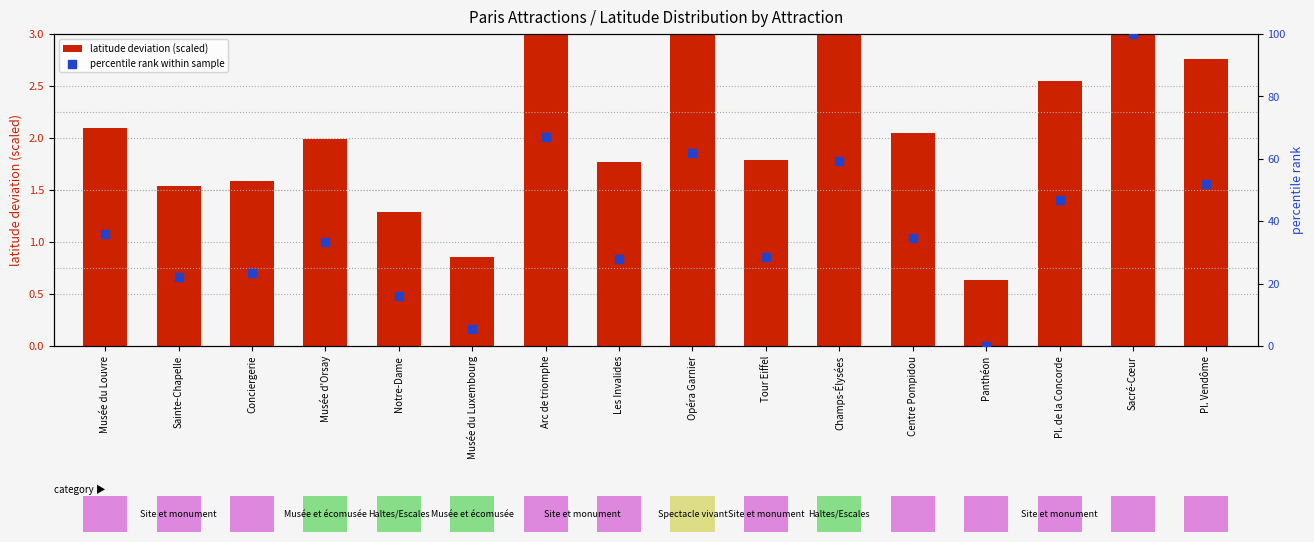

Is the value of latitude deviation (scaled) at Tour Eiffel greater than the value of percentile rank within sample at Musée du Luxembourg?

No